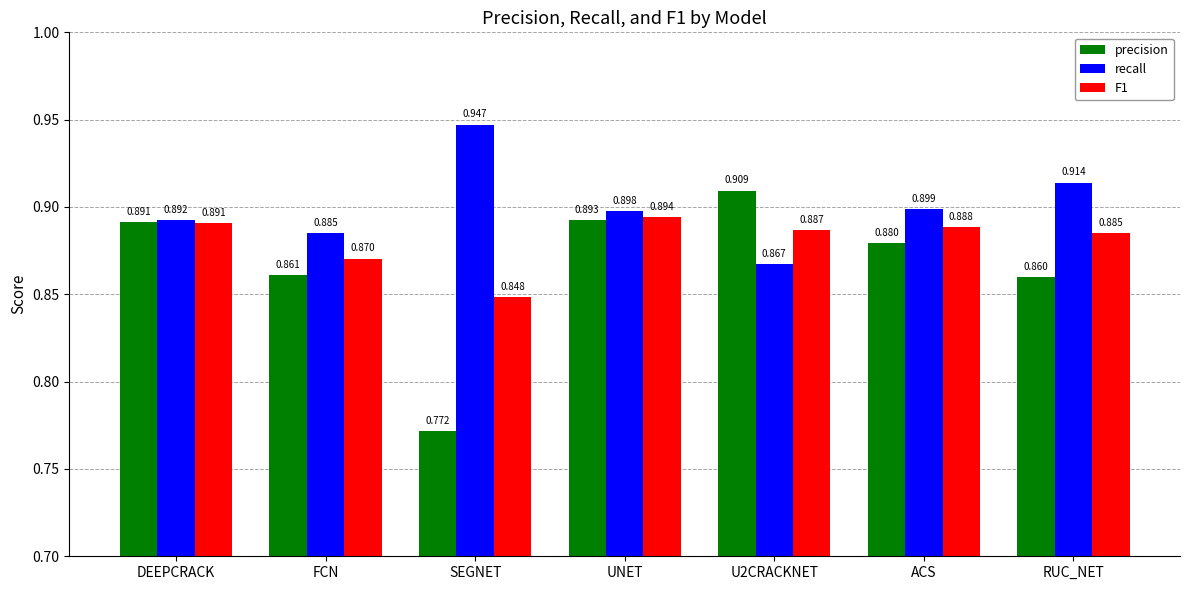

What is the label of the 1st bar from the right?

RUC_NET